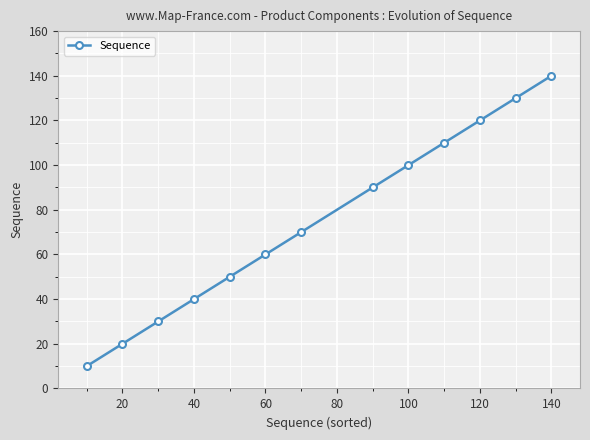

What is the sum of all values?

970